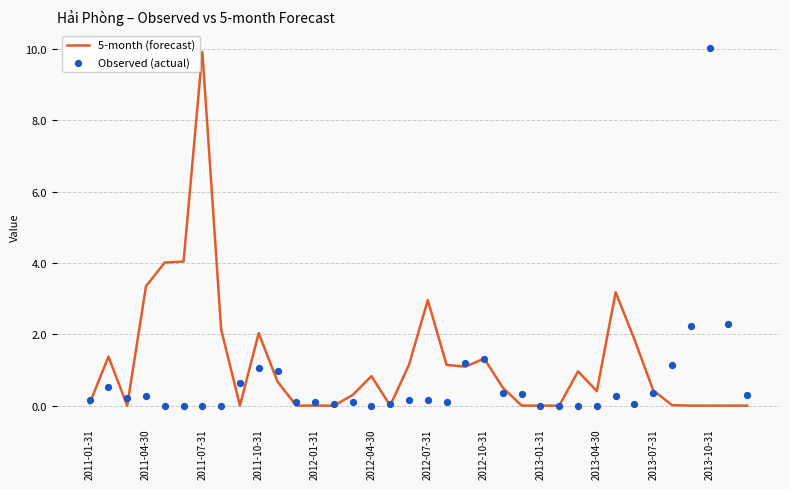

What are all the series names shown in the legend?

5-month (forecast), Observed (actual)